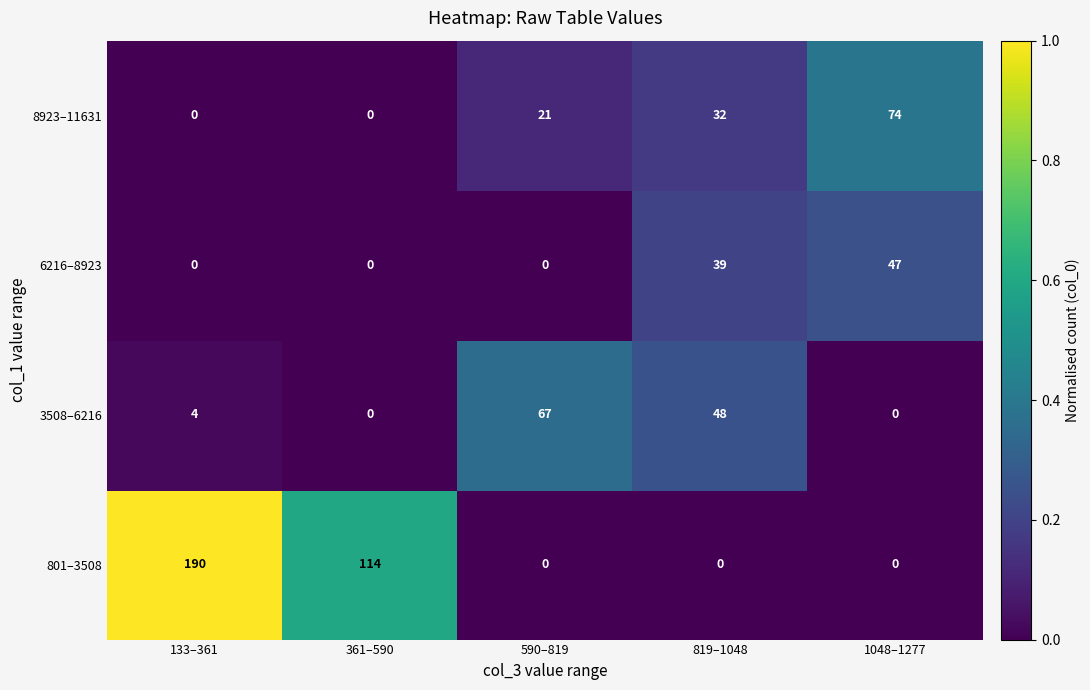

How many 801–3508 values are between 0 and 114?

4